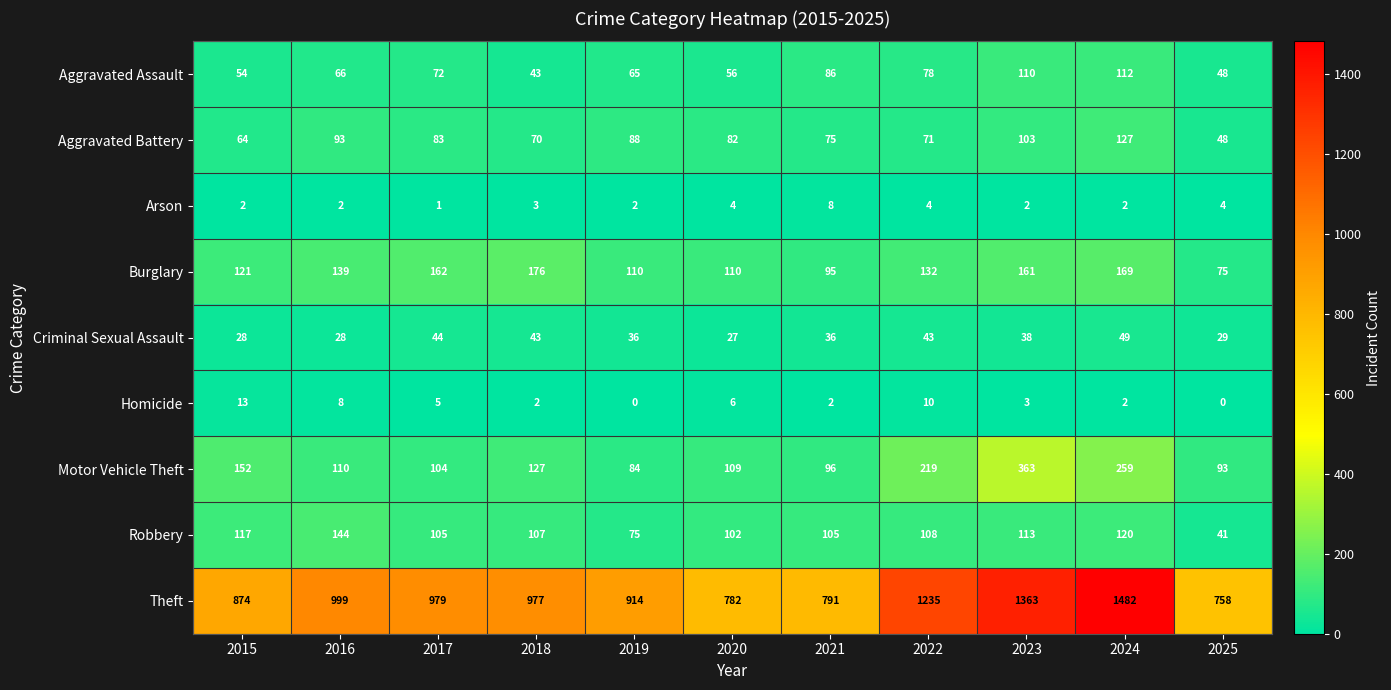

What is the total value across all series at 2015?

1425